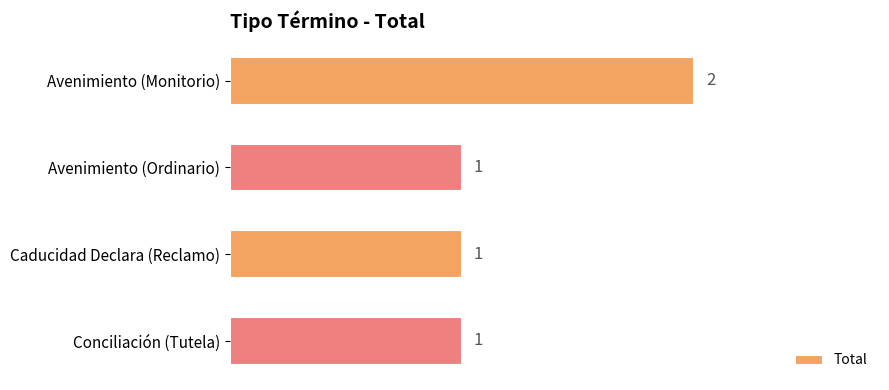

What is the sum of all values?

5